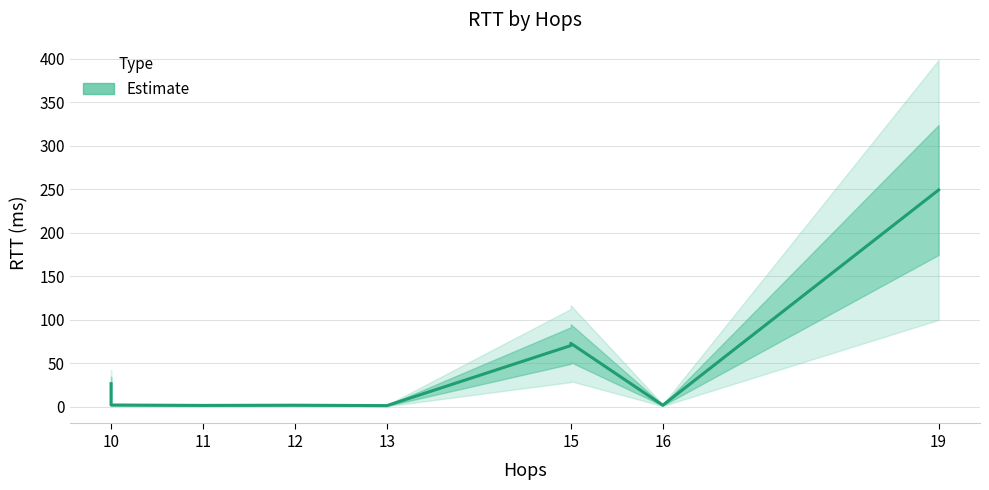

What is the label of the 1st point from the left?

10